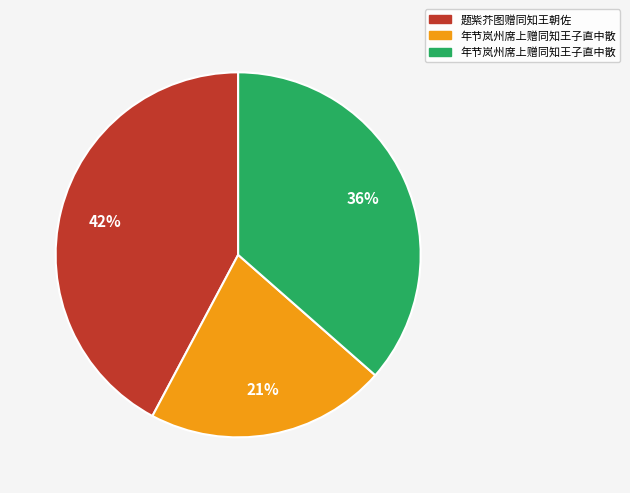

Count the number of slices in the pie.

3